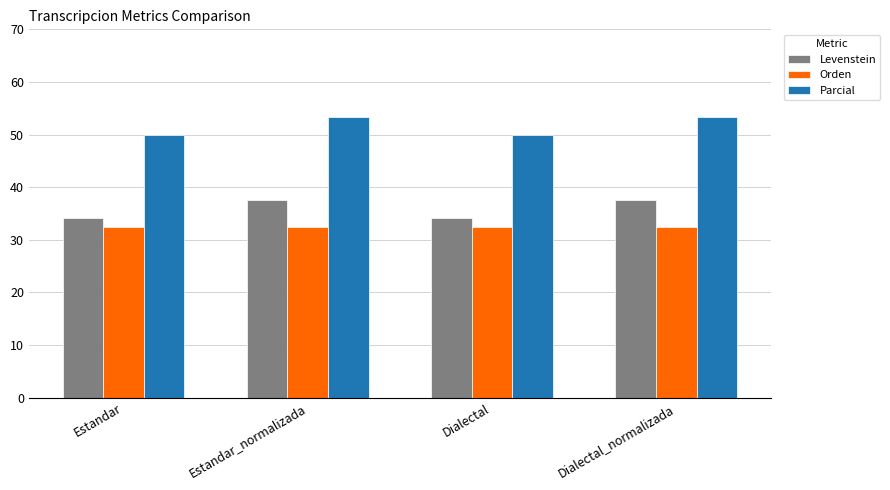

Rank the series by their maximum value, from highest to lowest.

Parcial, Levenstein, Orden